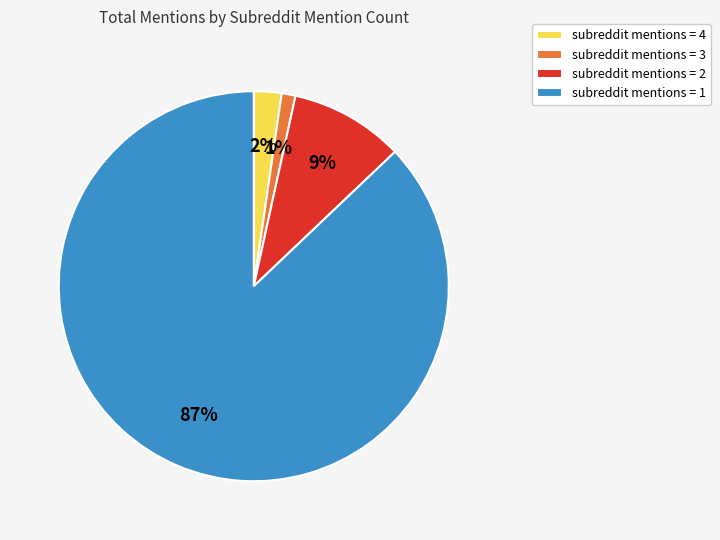

Which has a higher value, subreddit mentions = 4 or subreddit mentions = 1?

subreddit mentions = 1